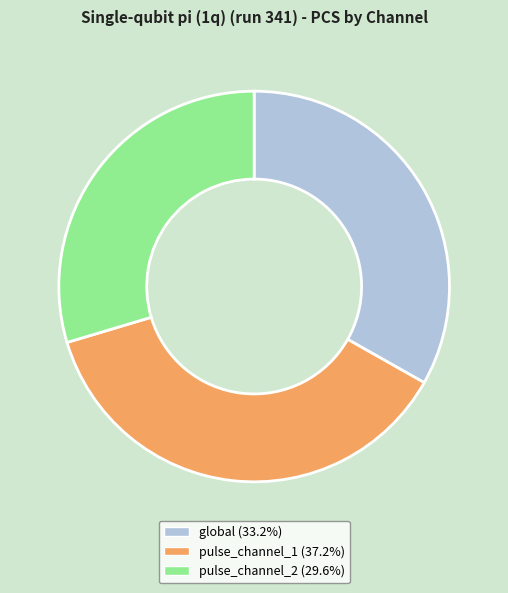

The pulse_channel_2 slice represents 30% of the pie. True or false?

True